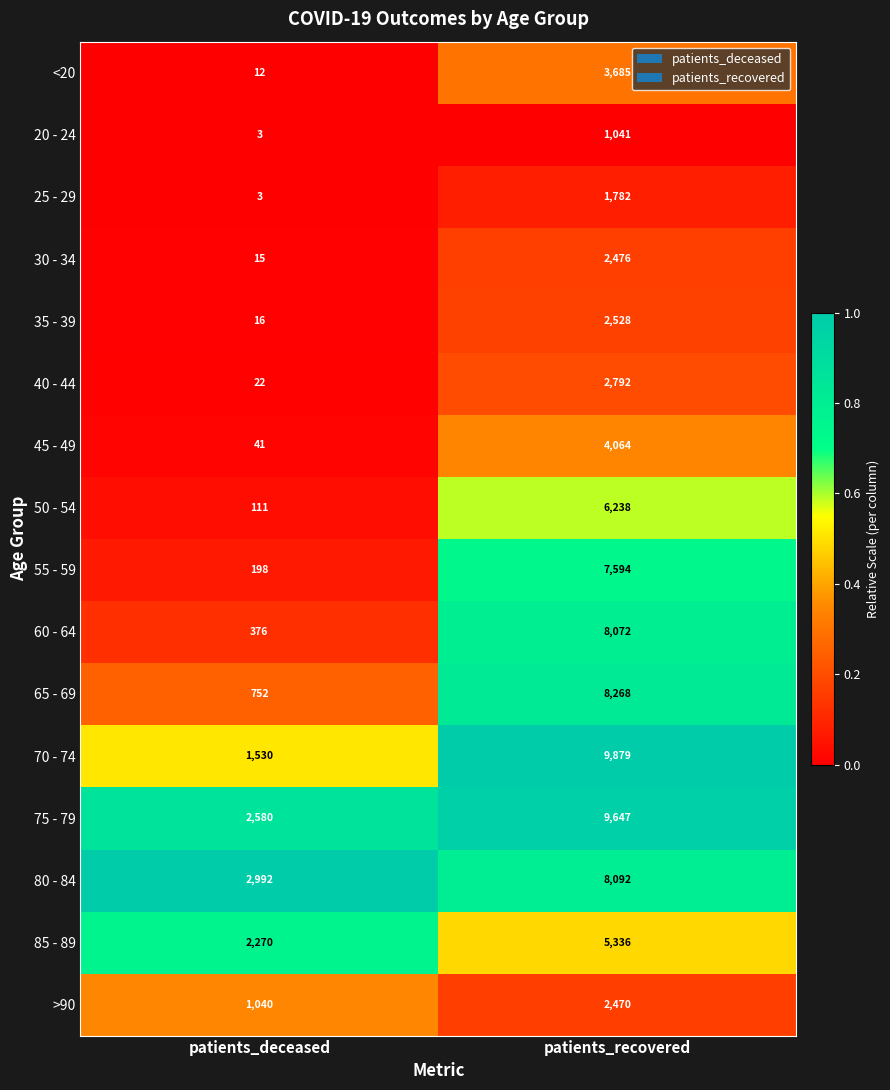

What is the average value of the 40 - 44 series?

1407